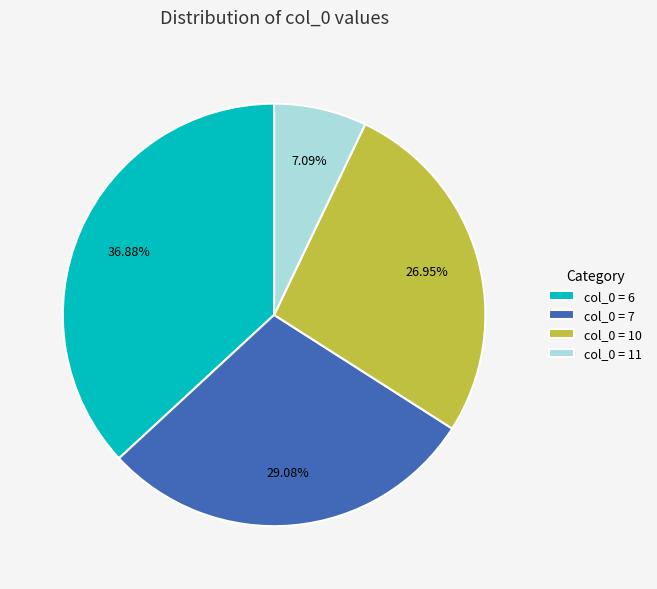

Does col_0 = 6 account for over 50% of the chart?

No